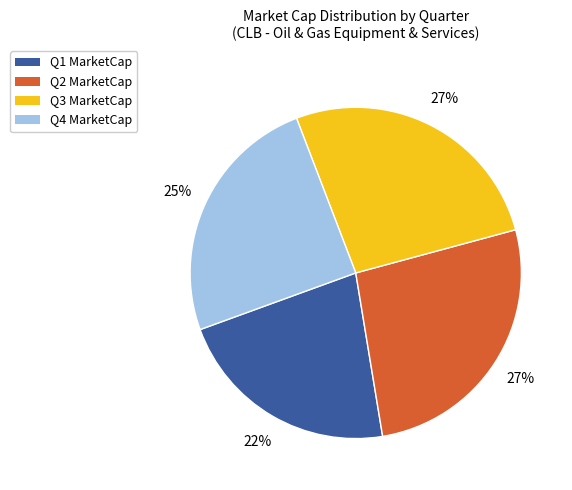

Which has a higher value, Q4 MarketCap or Q3 MarketCap?

Q3 MarketCap